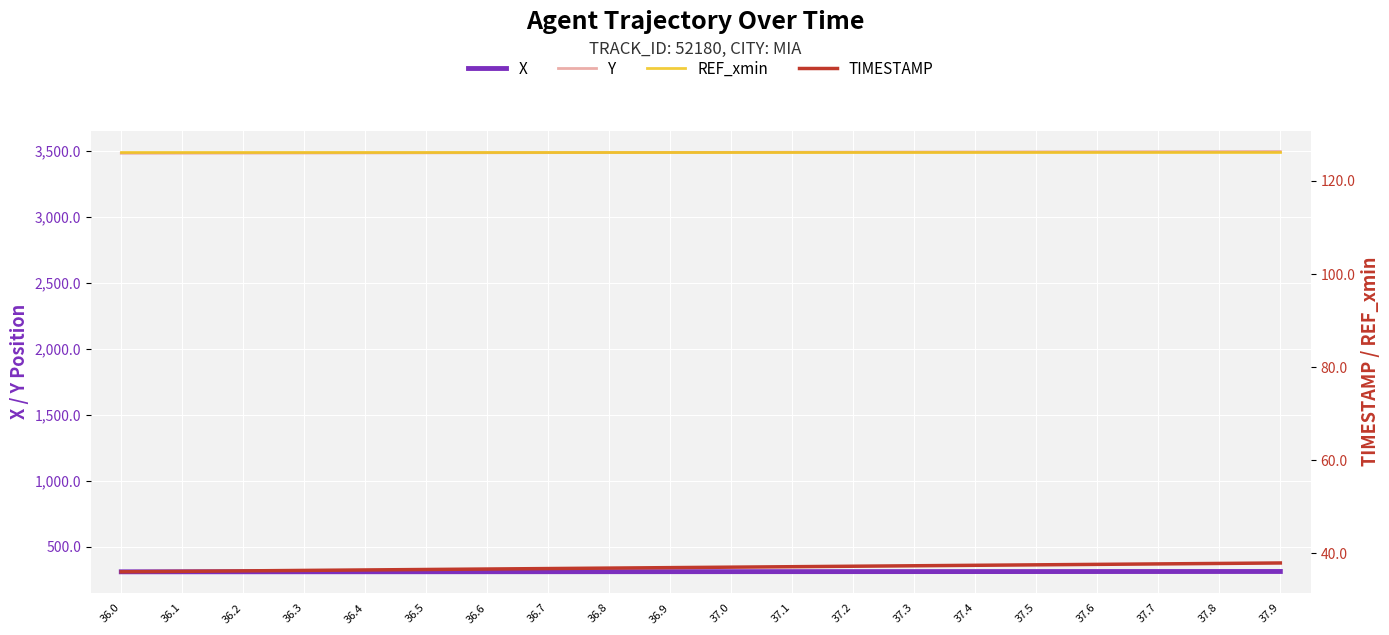

What is the average value of the TIMESTAMP series?

37.0